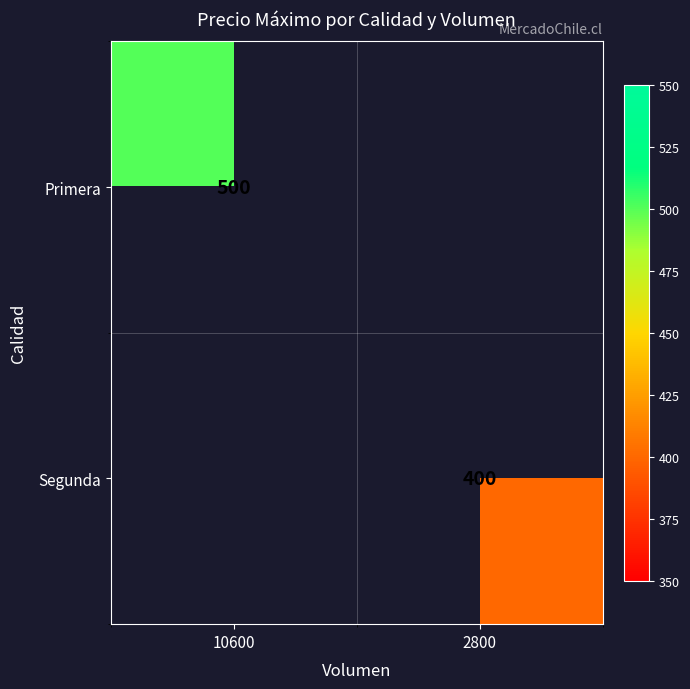

Is it true that Segunda equals 400 at 2800?

True